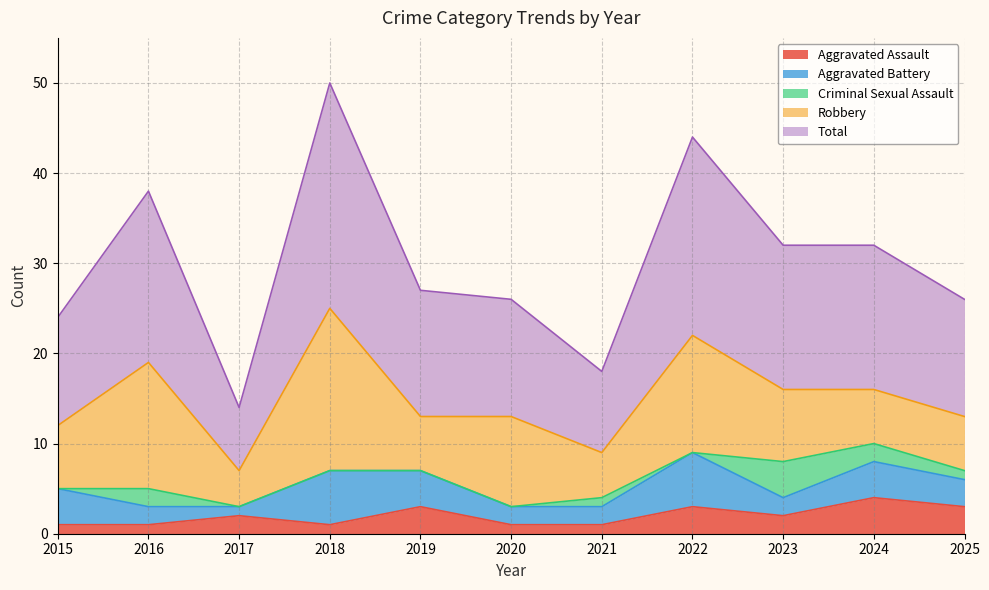

Which category has the highest value in the Aggravated Battery series?

2018